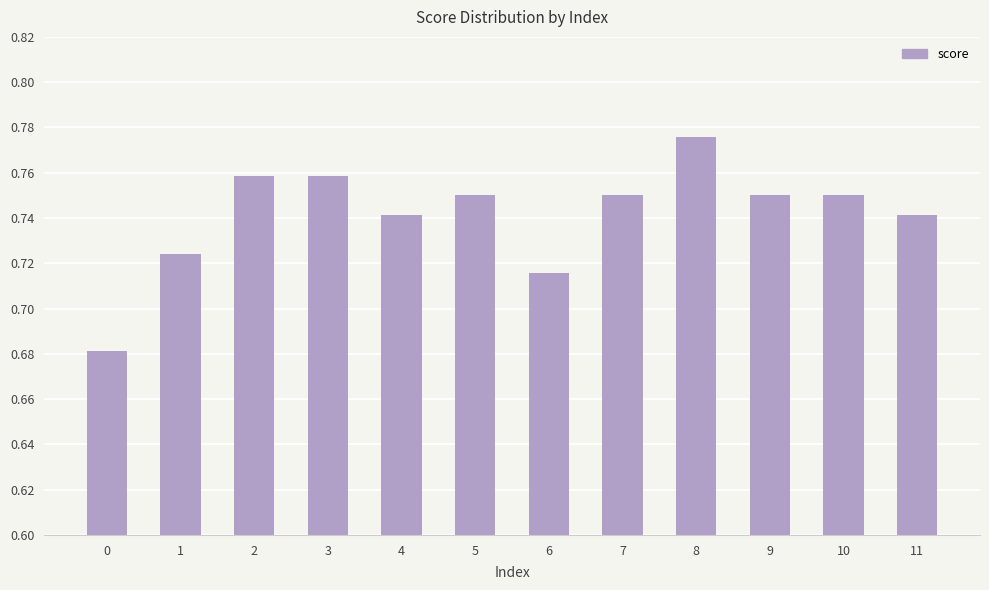

Which label corresponds to the largest value in the chart?

8